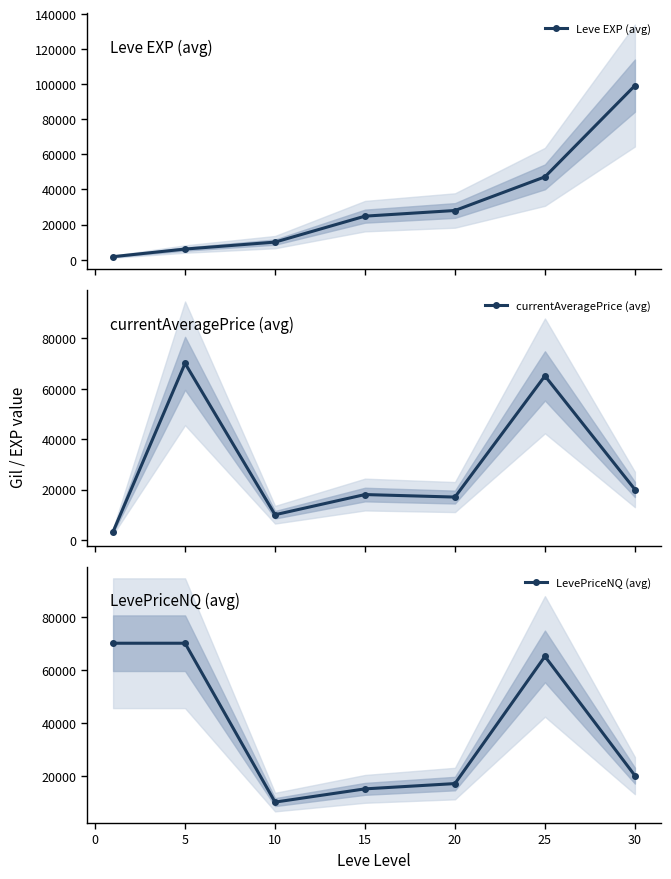

True or false: Leve EXP (avg) has more than 1 points higher than both neighbors.

False